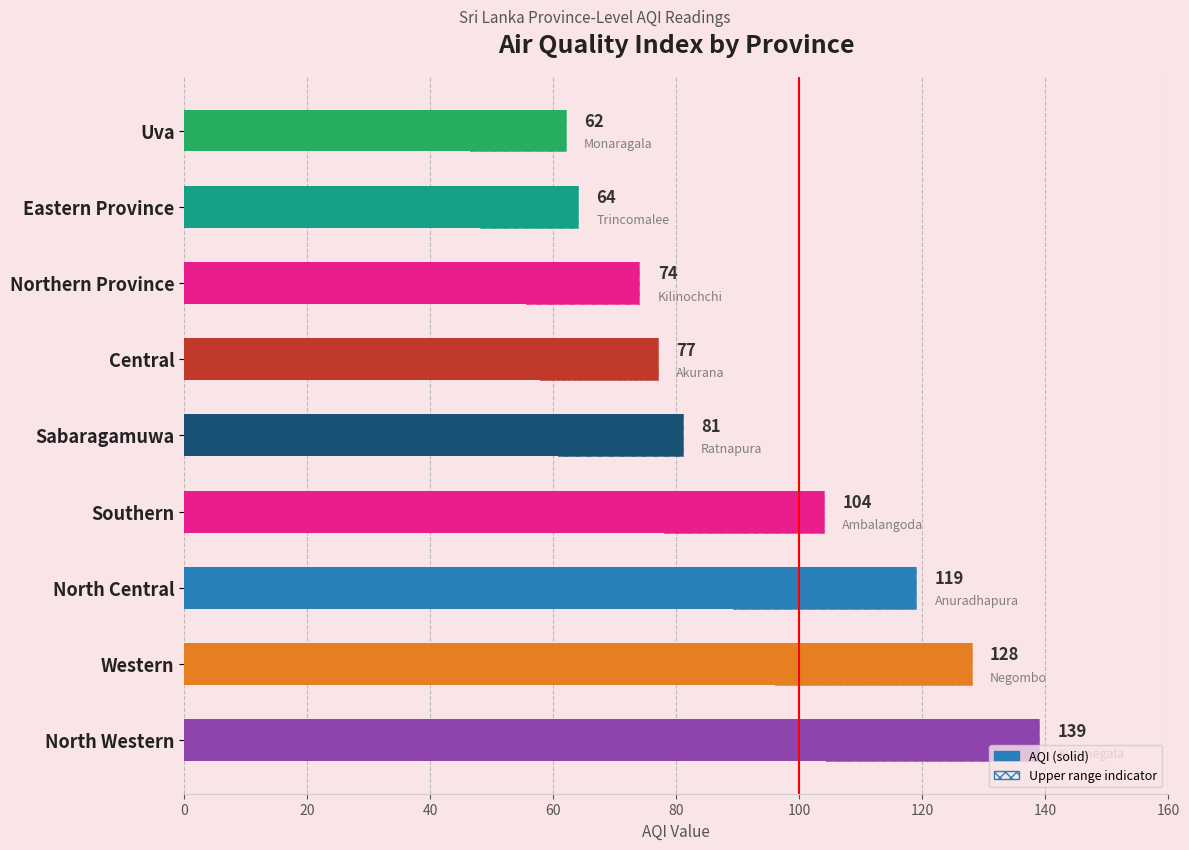

Reading left to right, extract all data points from this chart.

139	128	119	104	81	77	74	64	62